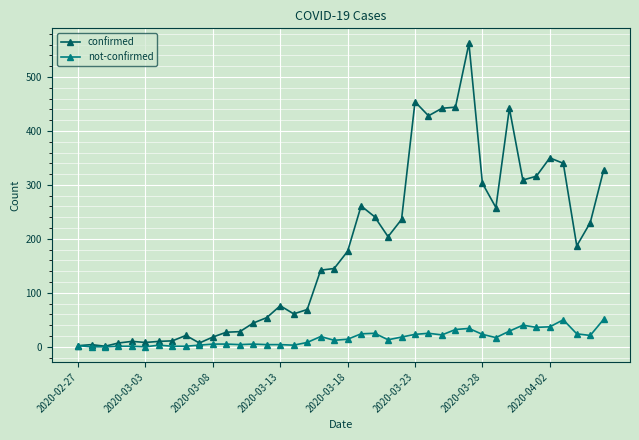

What is the maximum value shown in the chart?

562